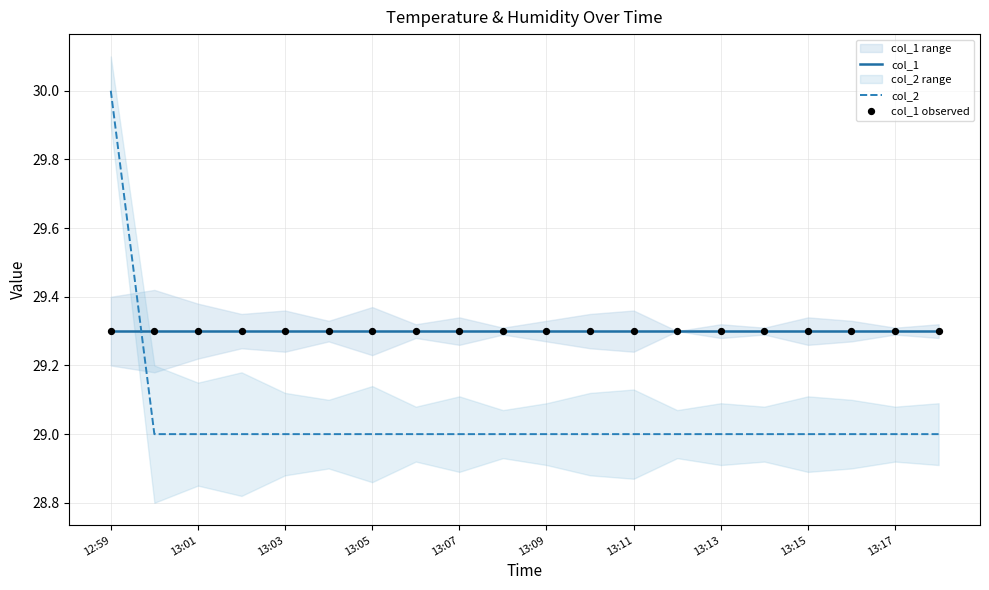

What are all the series names shown in the legend?

col_1, col_2, col_1 observed